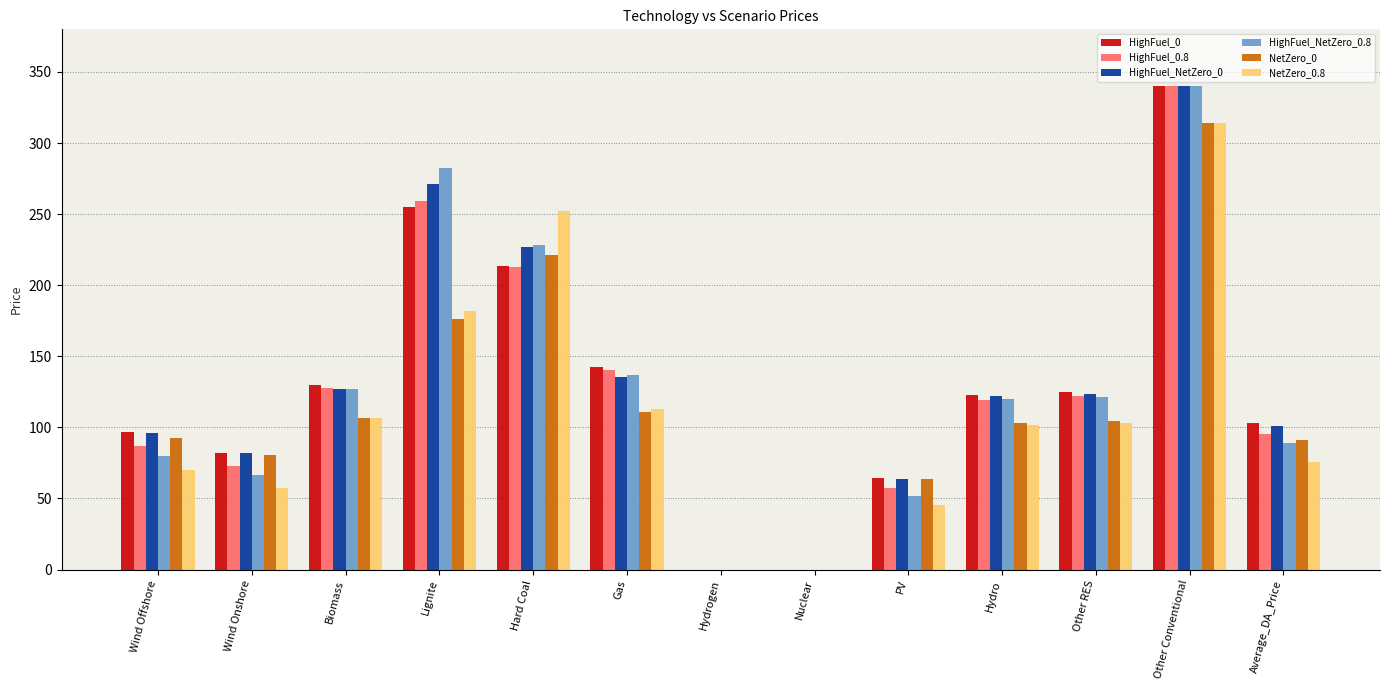

At which label is HighFuel_0.8 closest to 170?

Gas